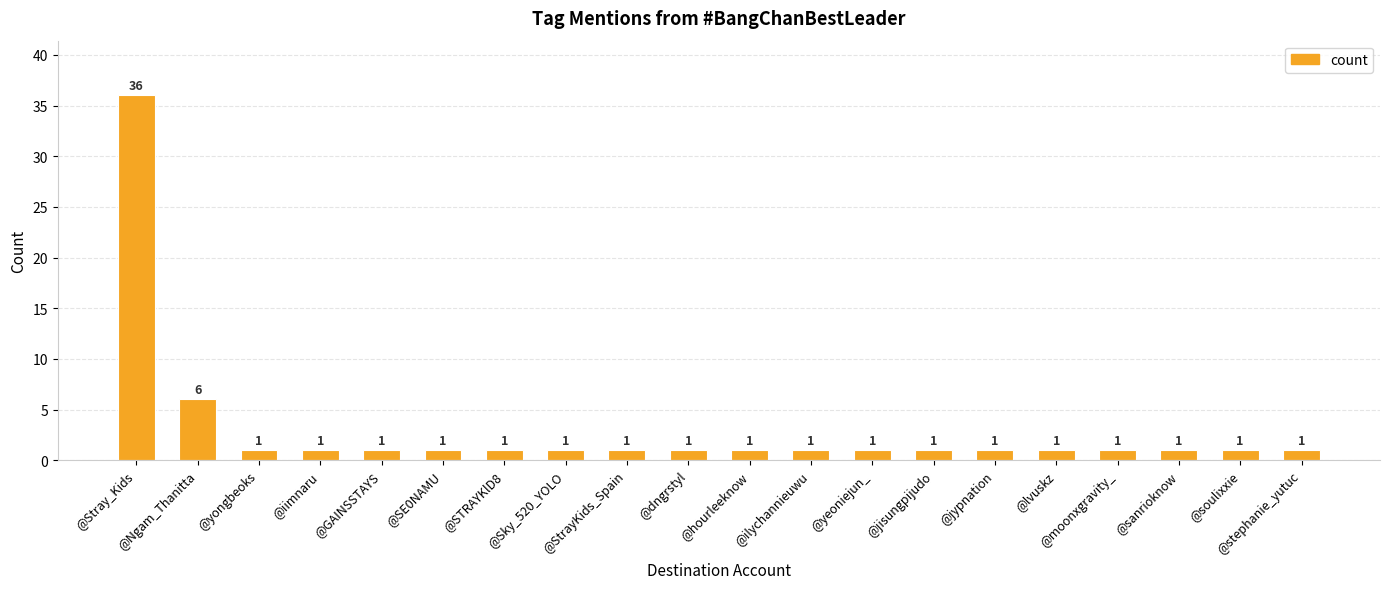

What is the smallest value displayed?

1